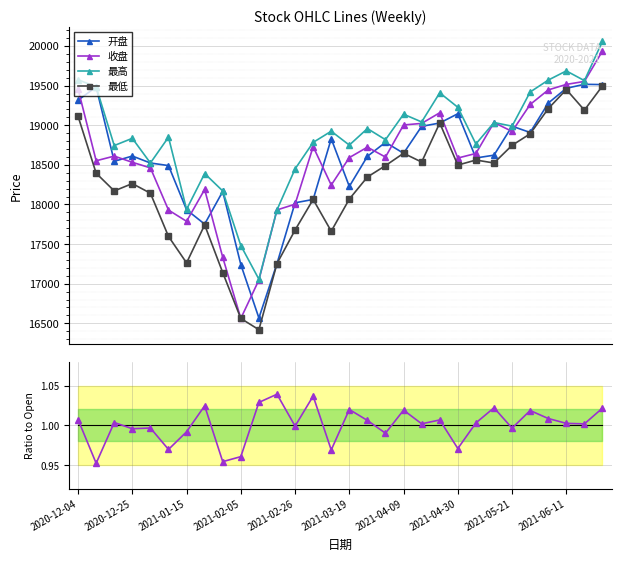

True or false: 开盘 has more than 2 interior local peaks.

True